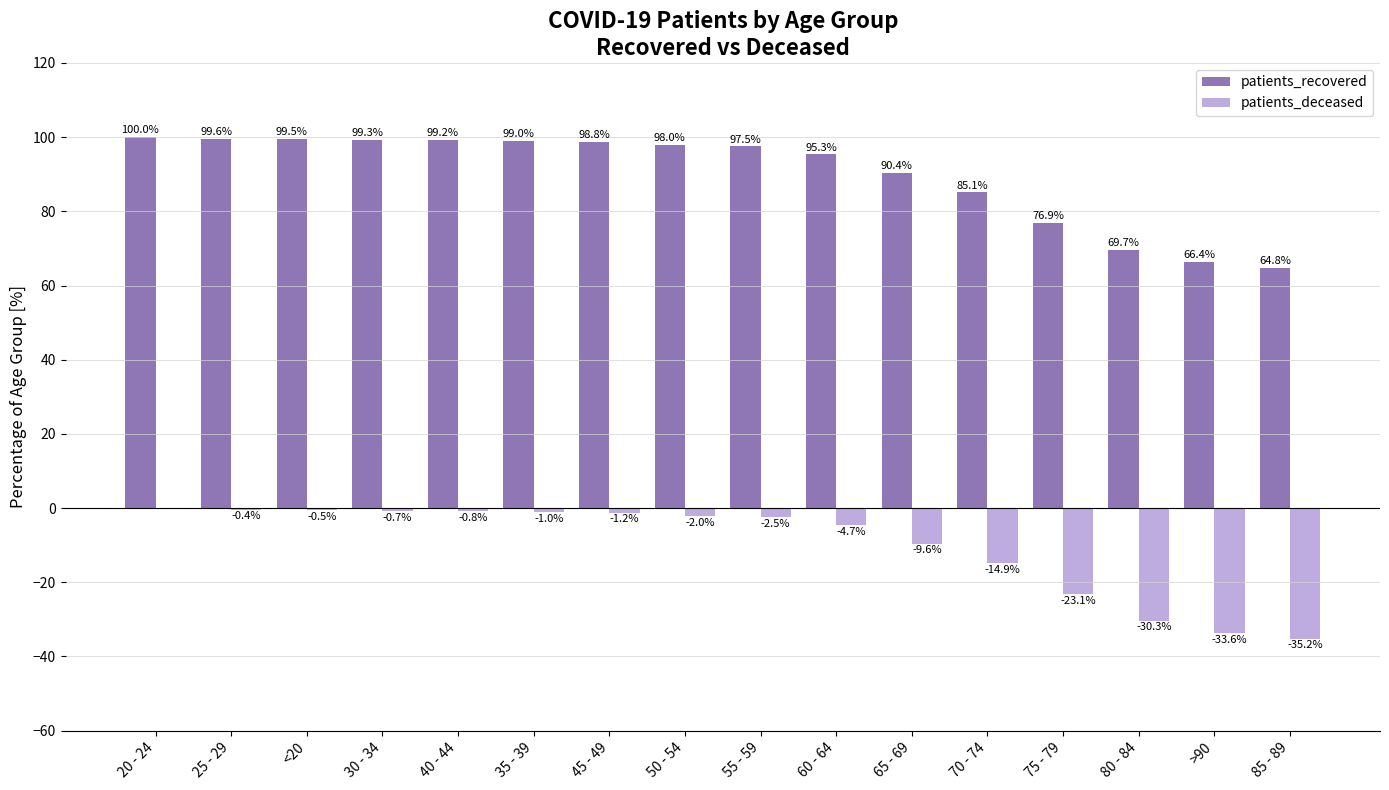

At which label is patients_deceased closest to -17?

70 - 74